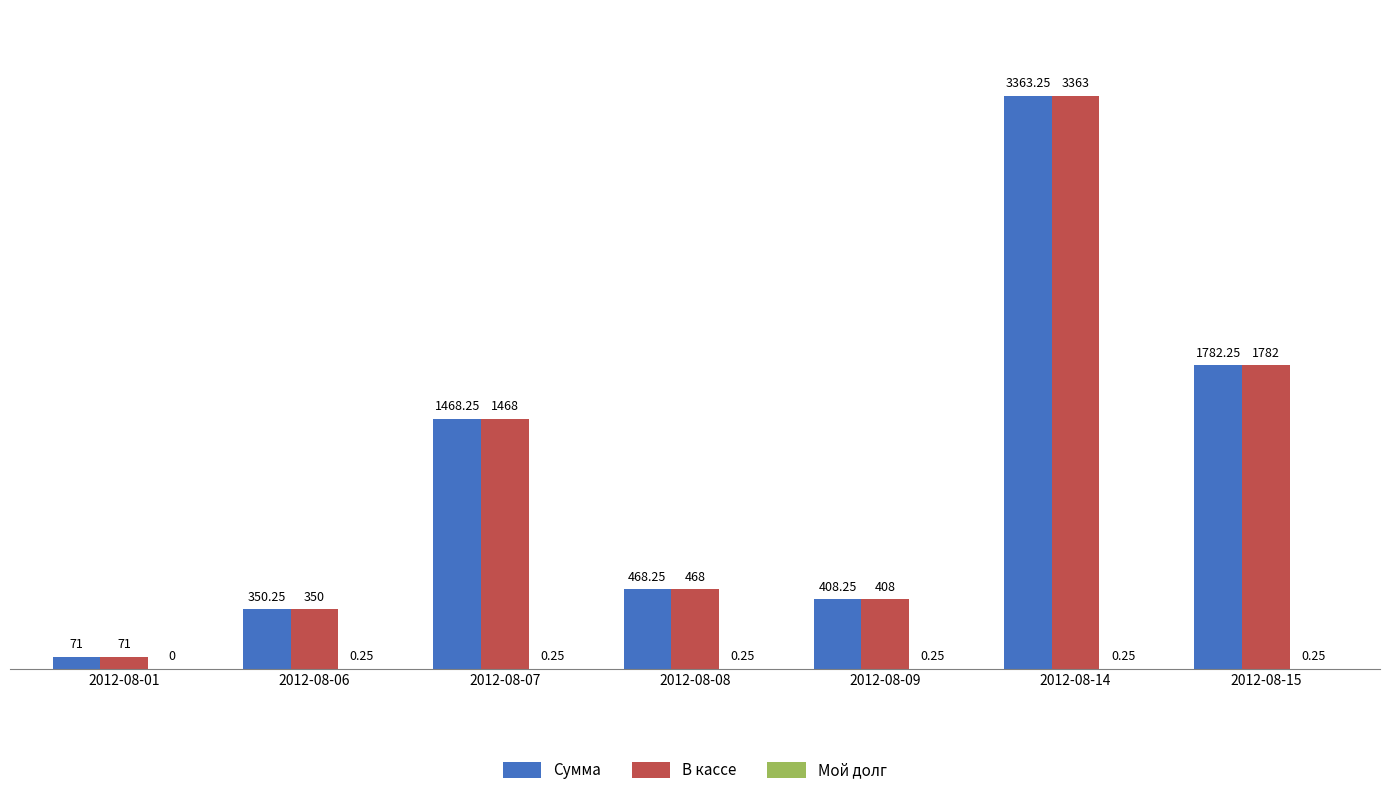

What is the sum of all В кассе values?

7910.0